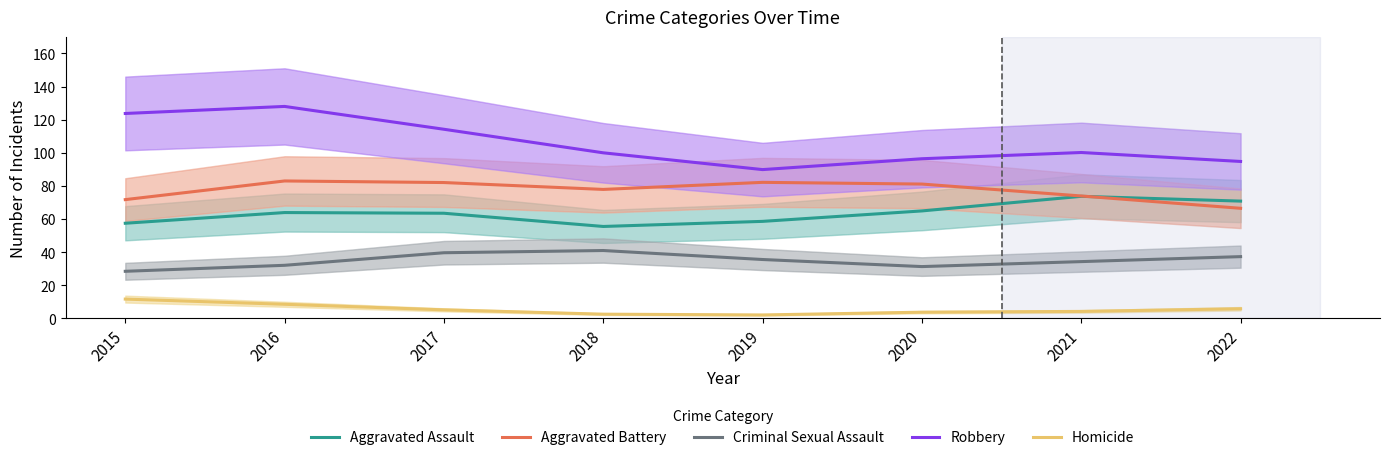

What is the difference between the second highest and second lowest values in the Homicide series?

6.0